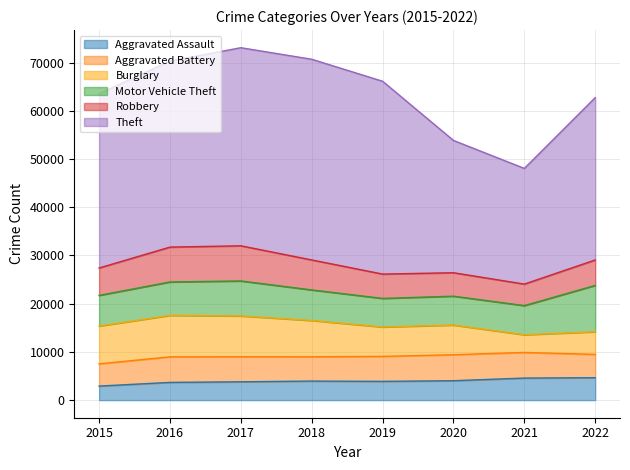

Which category has the lowest value across all series?

2015